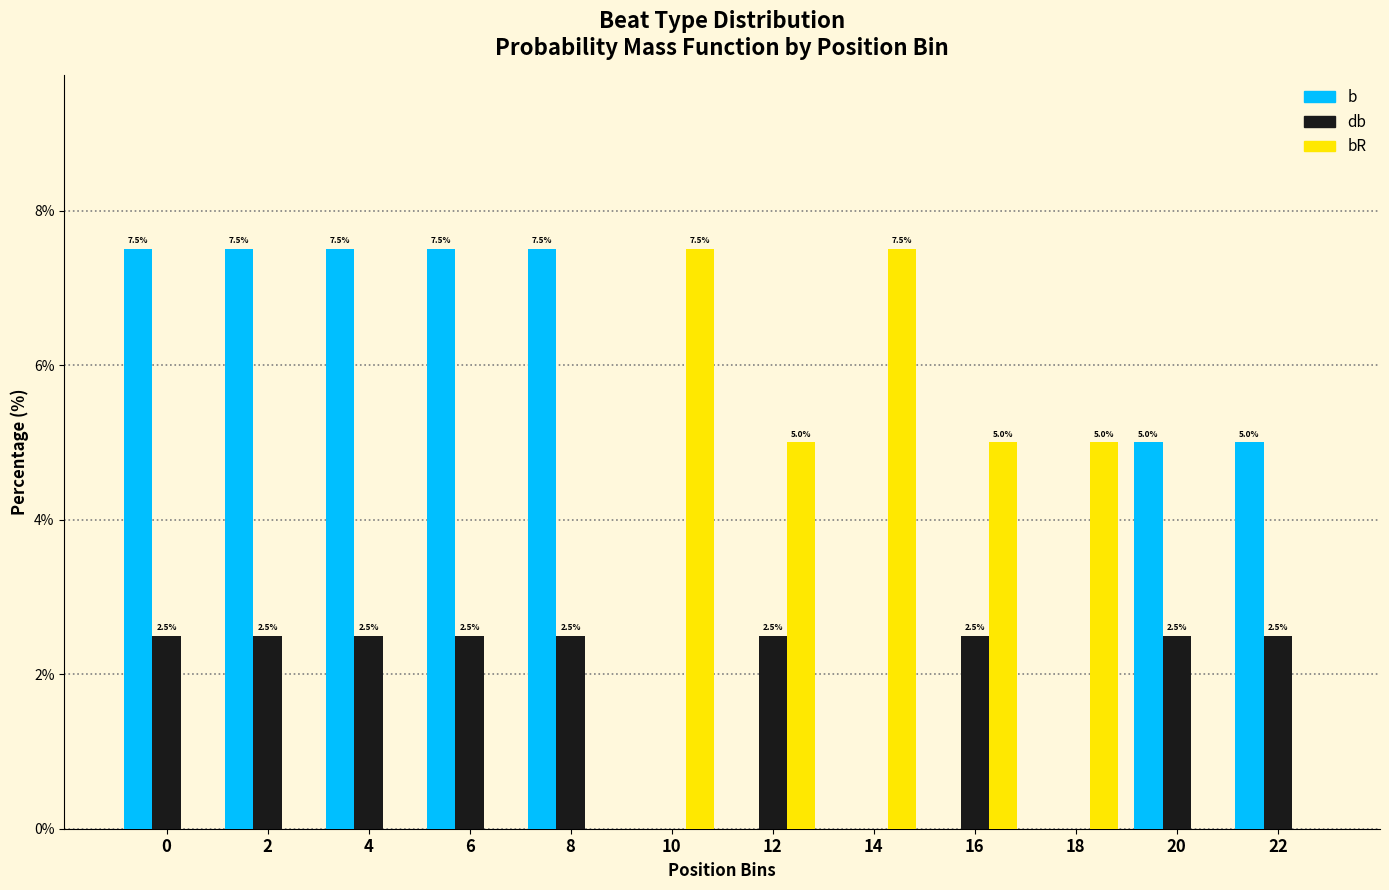

What is the sum of all b values?

47.5